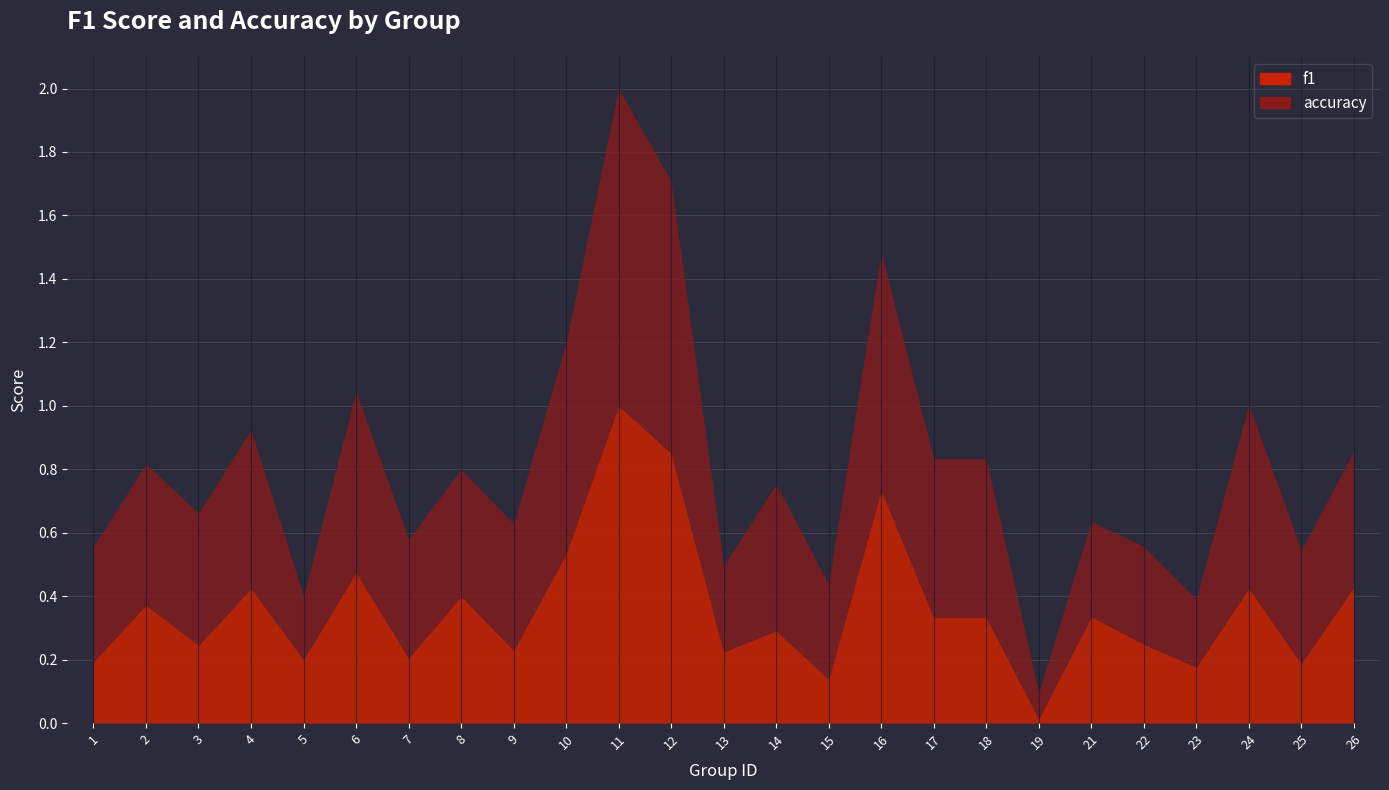

What is the total value across all series at 3?

0.7